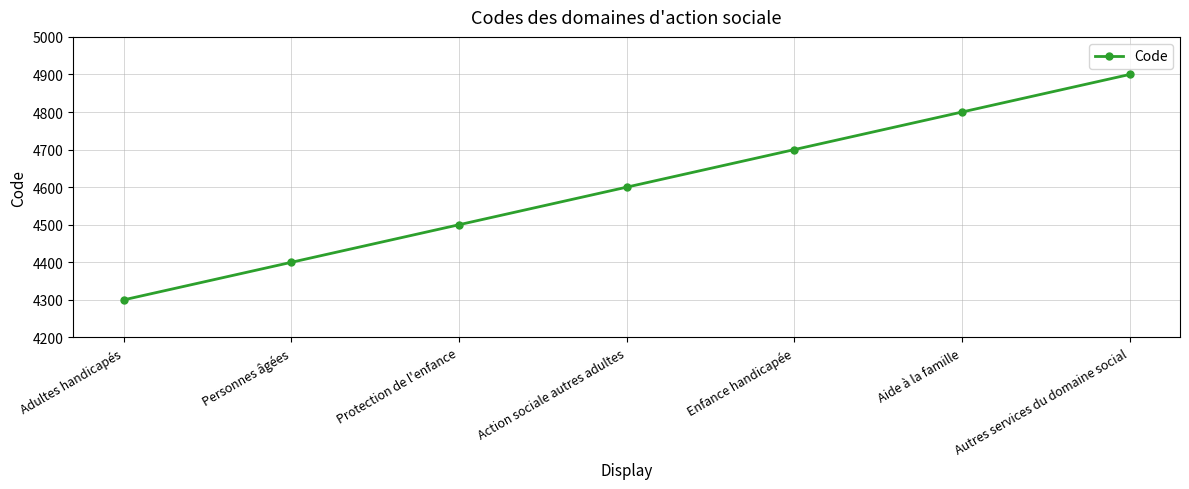

Count the values in the range 4400 to 4800.

5